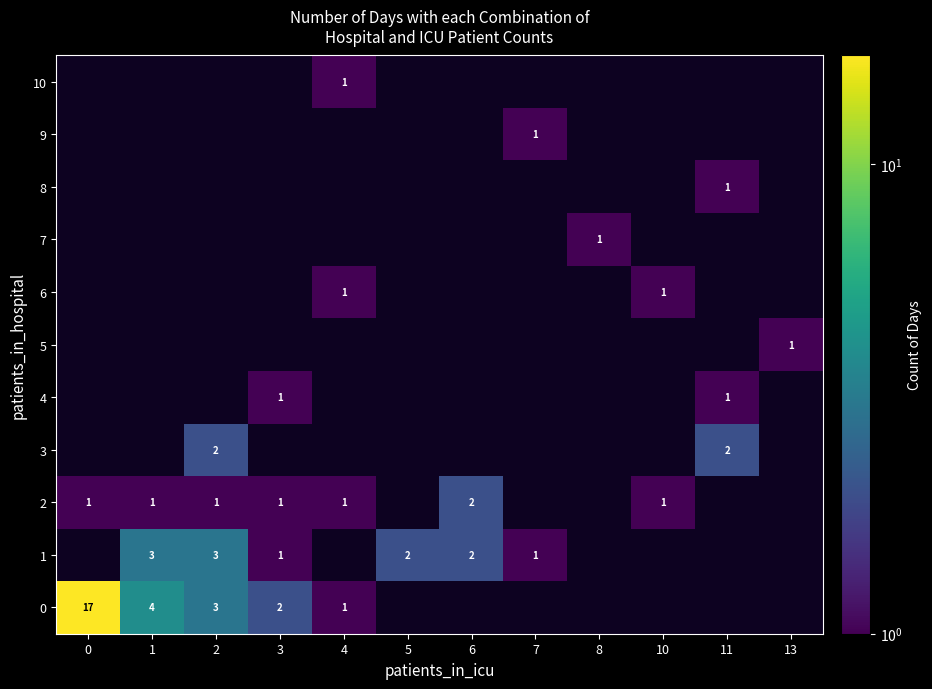

Is it true that 1 equals 1 at 7?

True